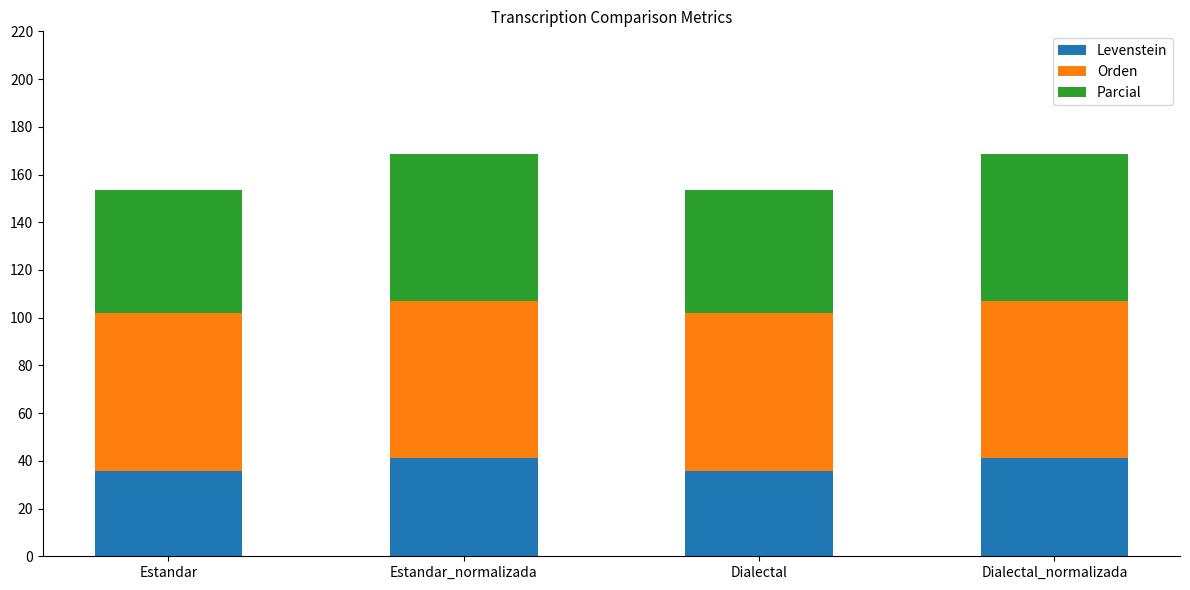

Reading left to right, list the values for the Levenstein series.

Estandar=35.9	Estandar_normalizada=41.2	Dialectal=35.9	Dialectal_normalizada=41.2